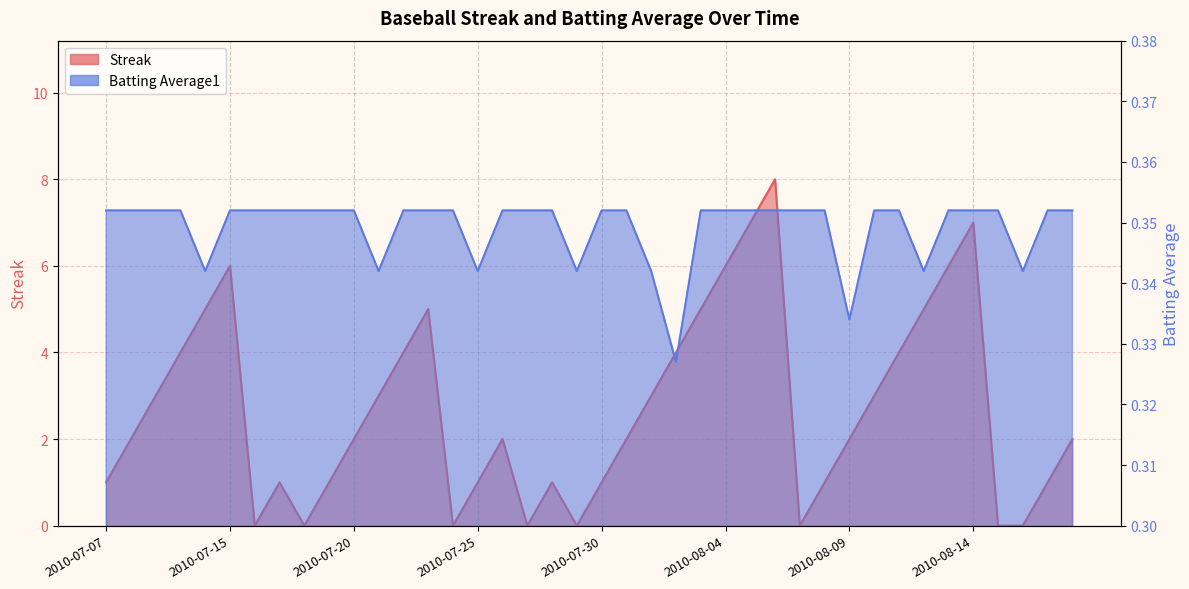

How many lines are shown in the chart?

2